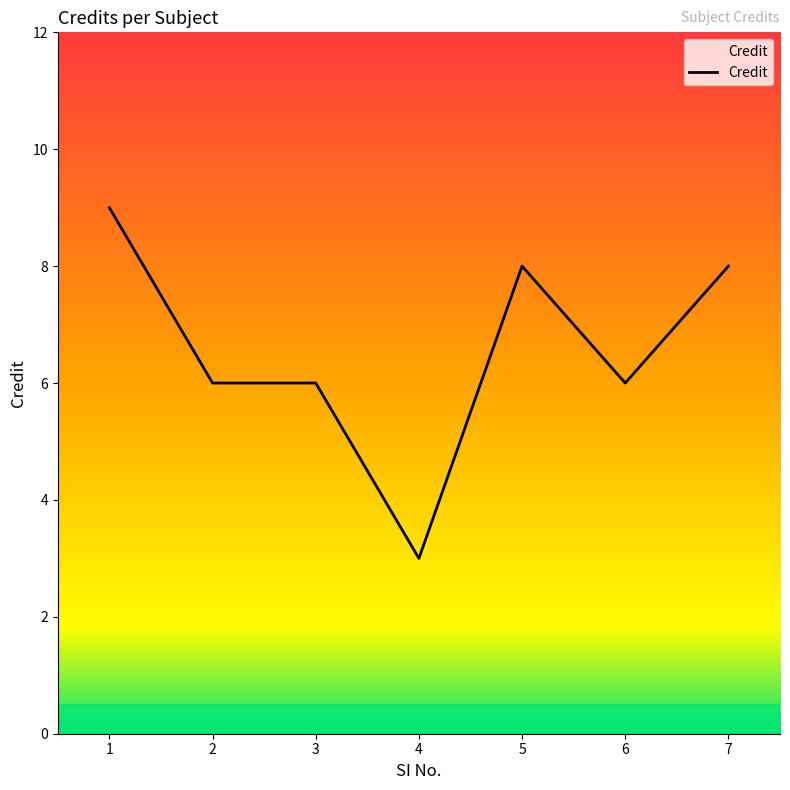

True or false: the data has more than 2 interior local peaks.

False